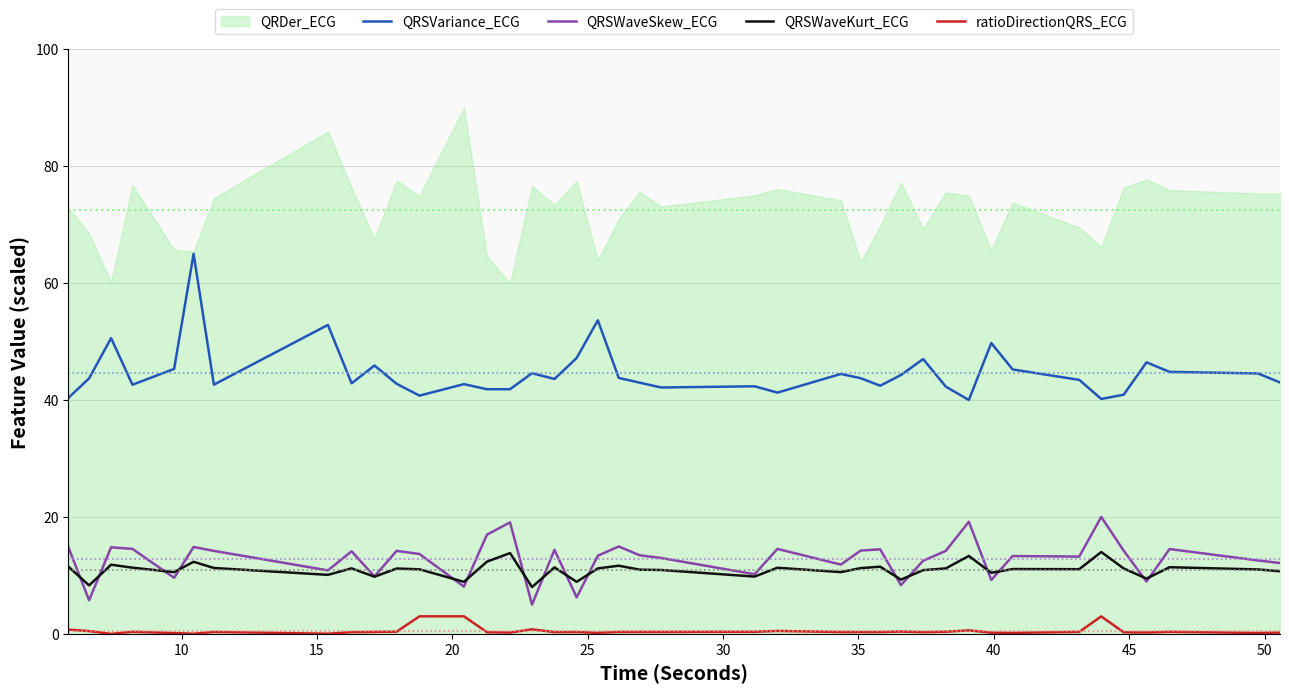

True or false: QRSVariance_ECG and QRSWaveSkew_ECG cross at least once.

False